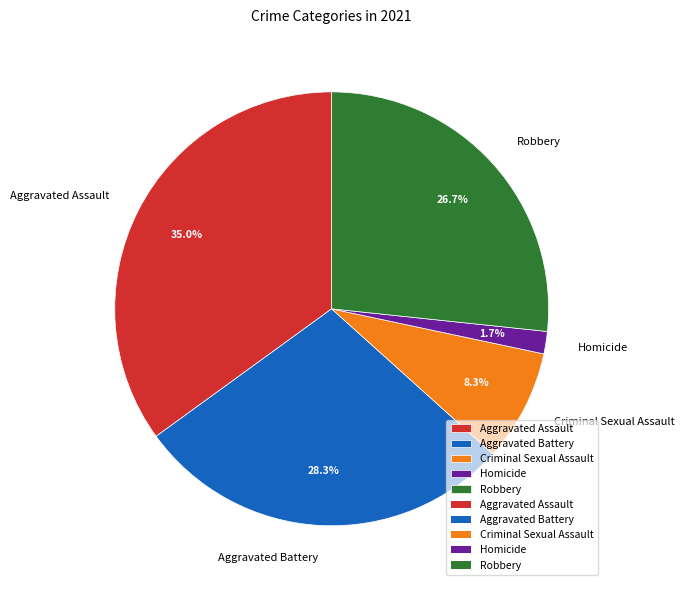

Which has a higher value, Aggravated Battery or Criminal Sexual Assault?

Aggravated Battery